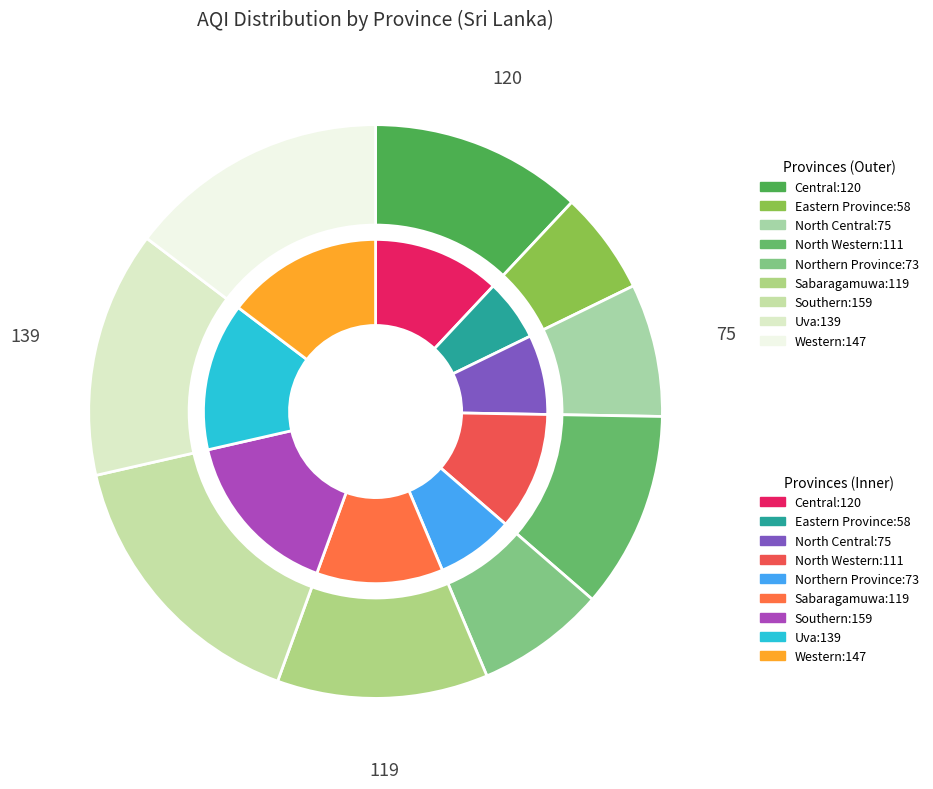

Is it true that Western is 15% of the pie?

True